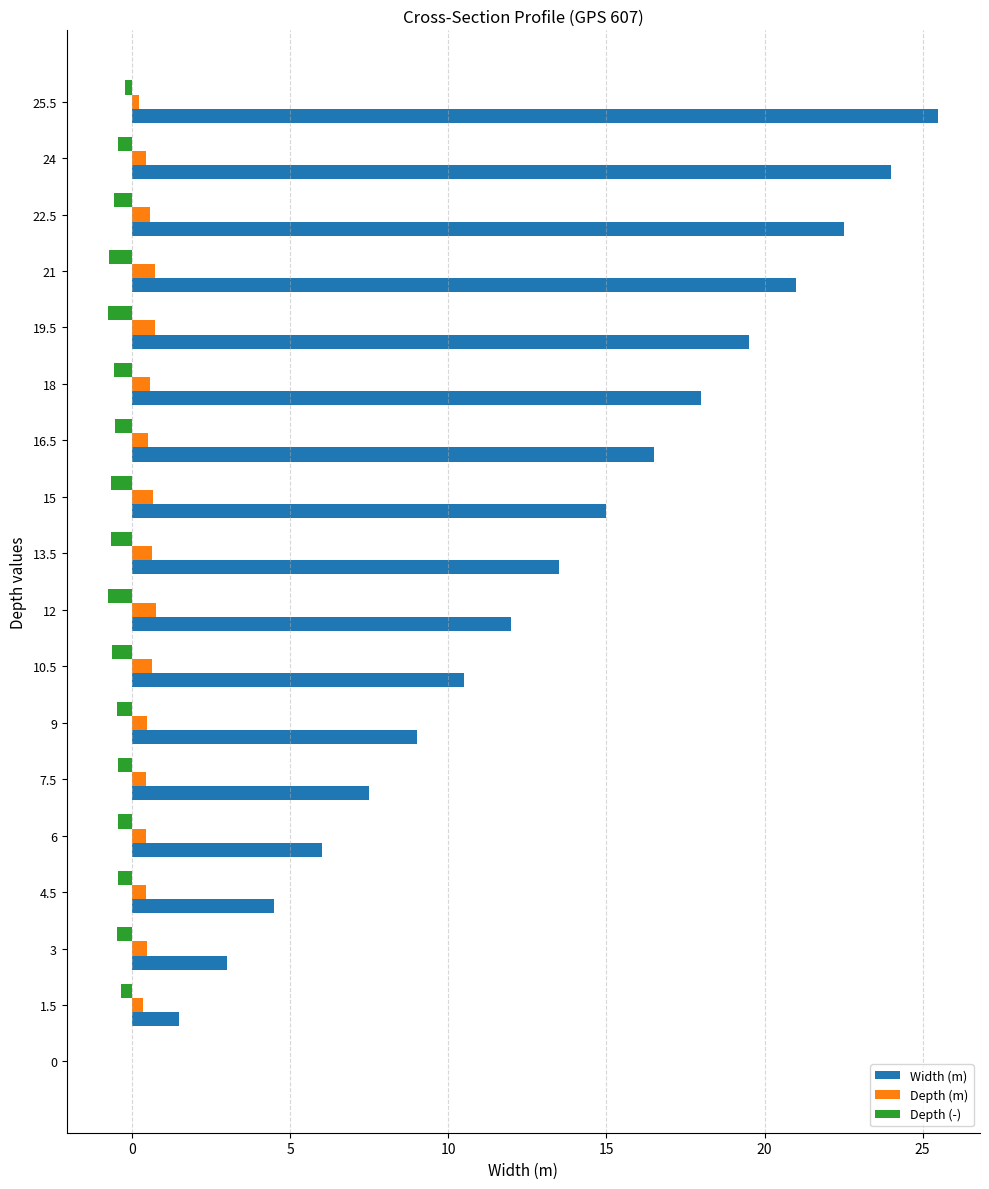

What is the sum of all Depth (m) values?

9.1